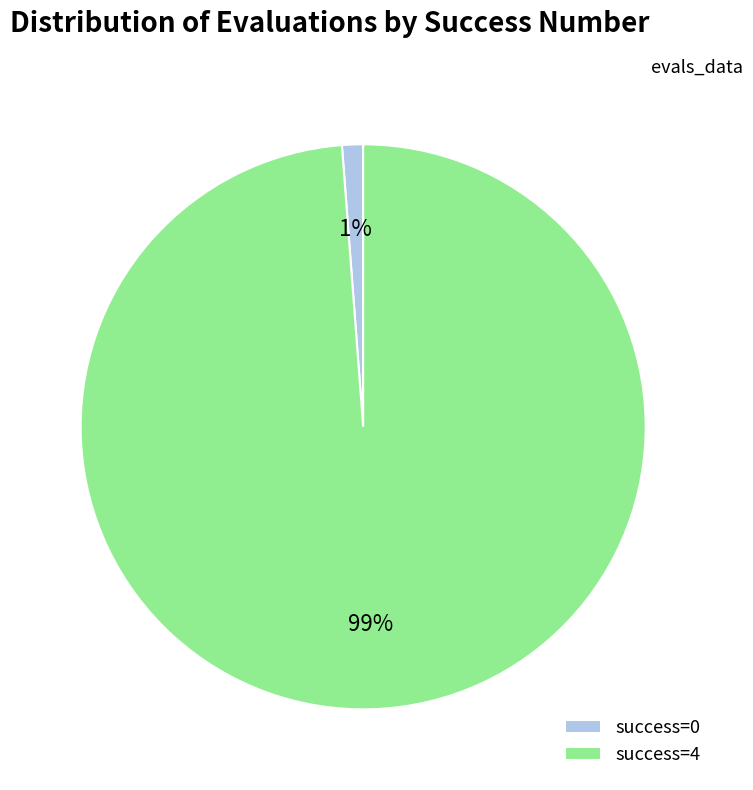

Do success=4 and success=0 together represent more than half of the pie?

Yes